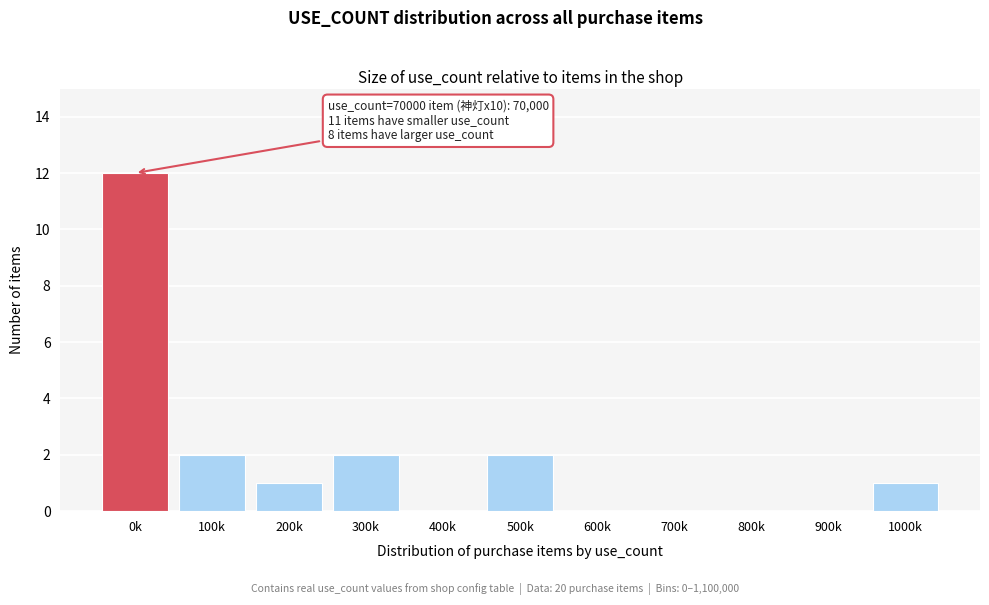

Reading left to right, extract all data points from this chart.

0k=12	100k=2	200k=1	300k=2	400k=0	500k=2	600k=0	700k=0	800k=0	900k=0	1000k=1